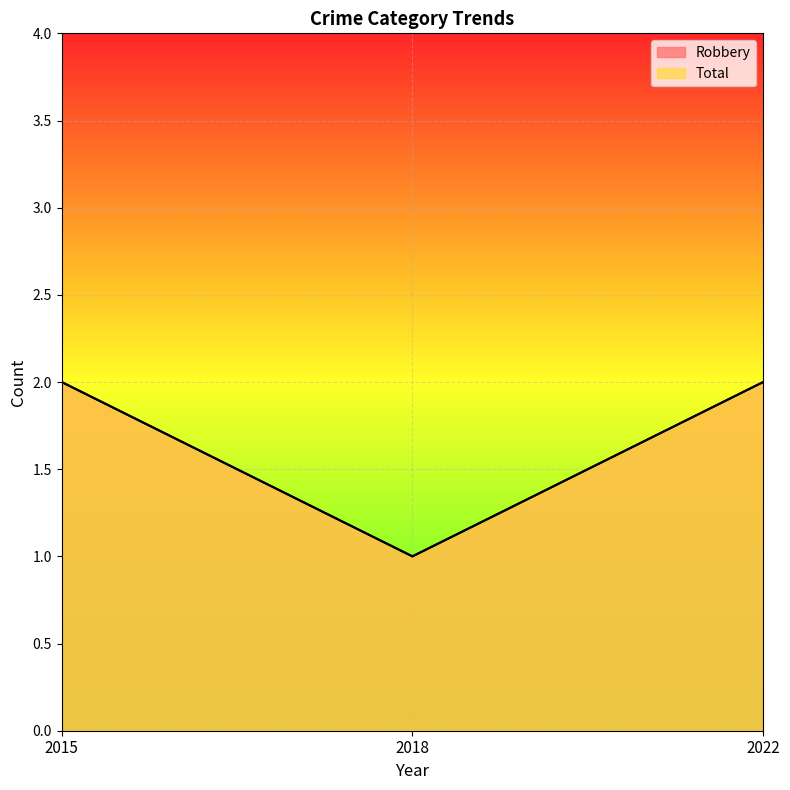

Does the chart display data point markers on the line(s)?

No